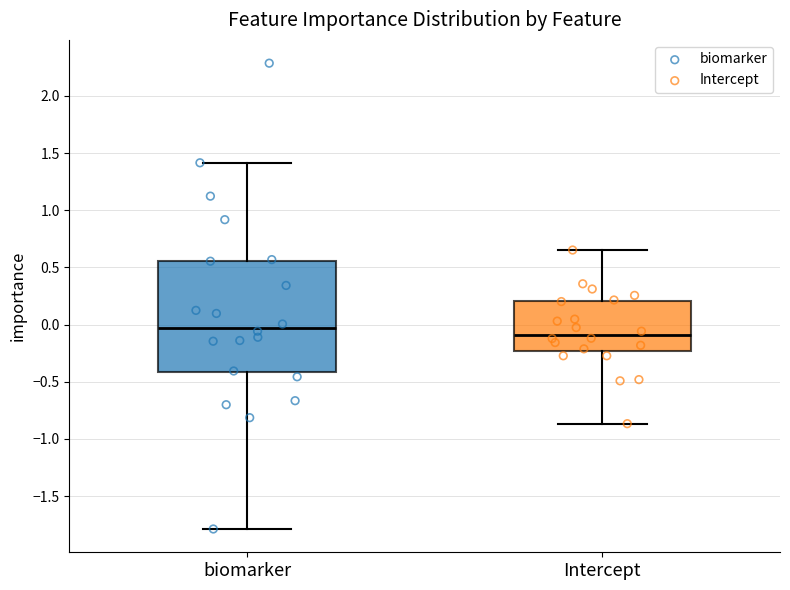

Comparing the boxes themselves (not the whiskers), which one is the tallest?

biomarker